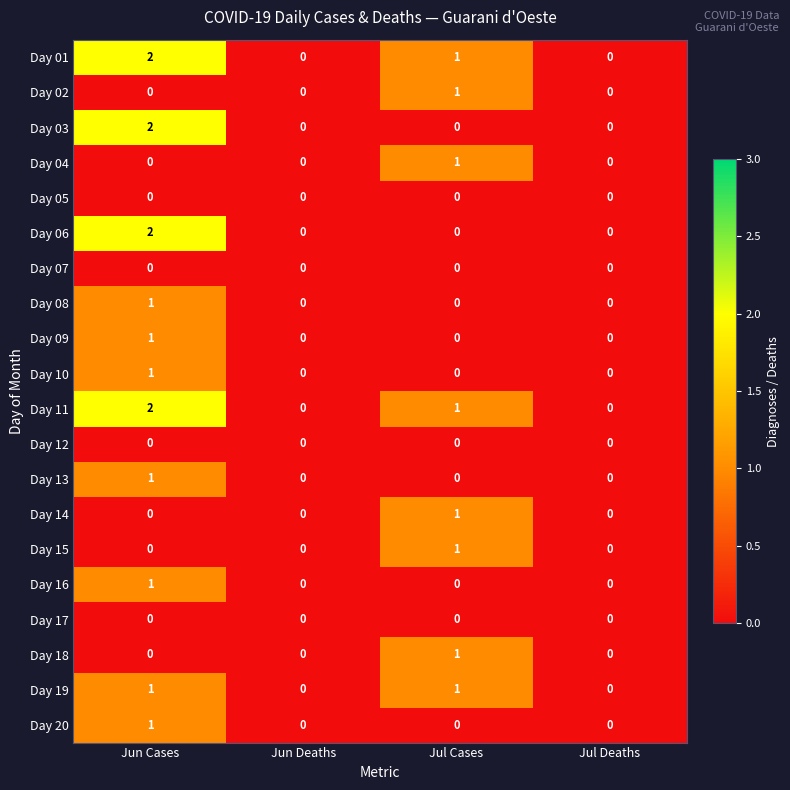

True or false: Day 06 has a value of 1 at Jun Deaths.

False